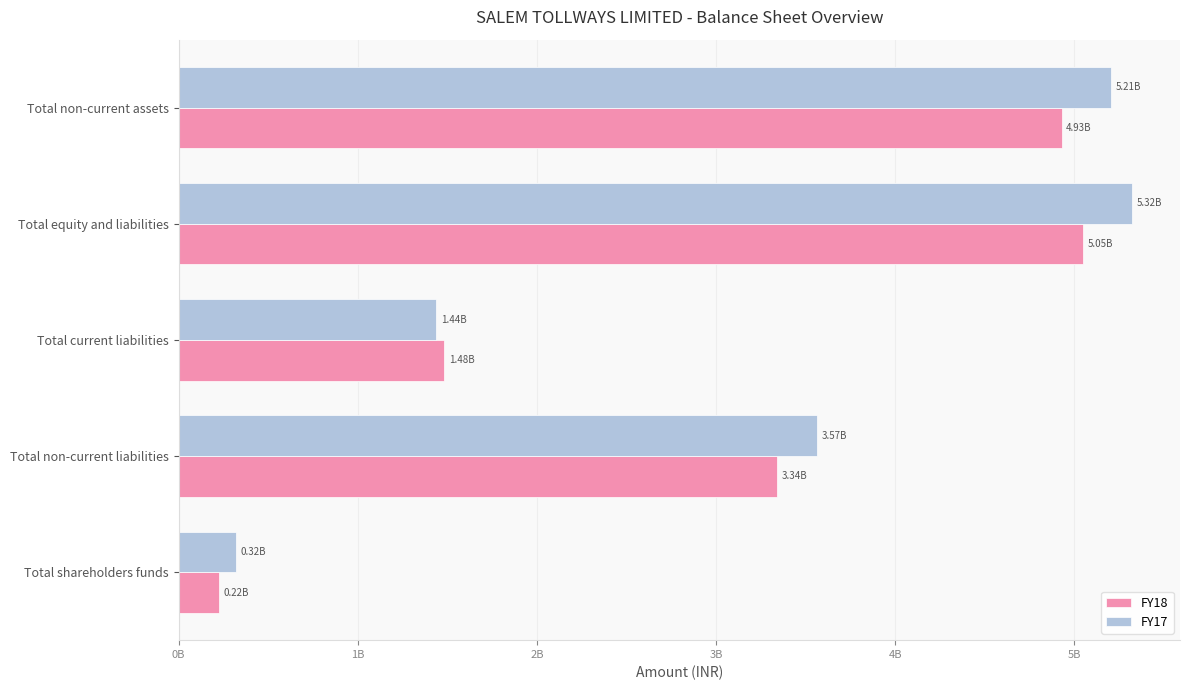

What are all the series names shown in the legend?

FY18, FY17